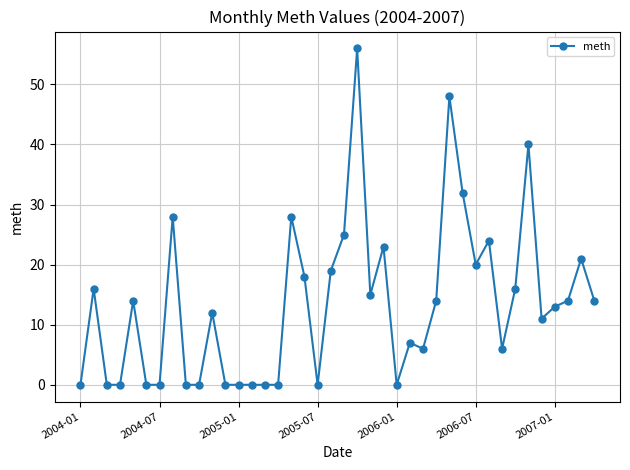

What is the greatest value displayed?

56